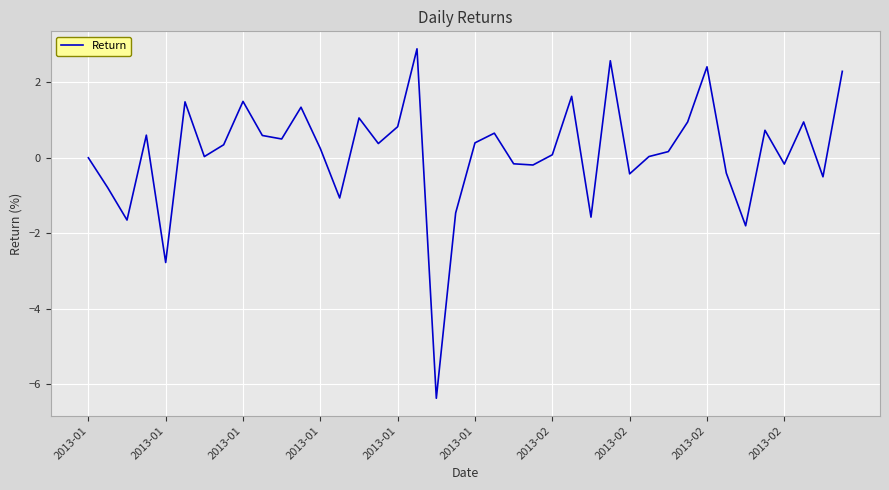

What is the difference between the maximum and minimum values?

9.3